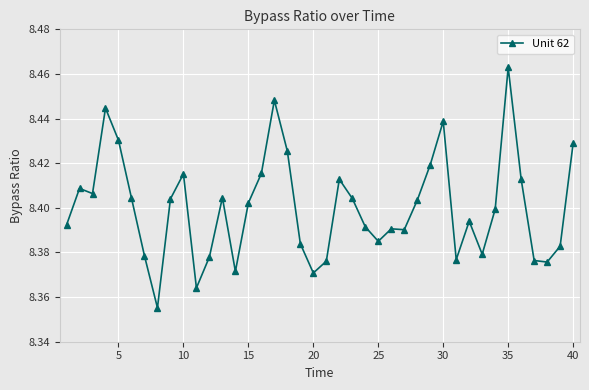

How many values are between 8 and 9?

40